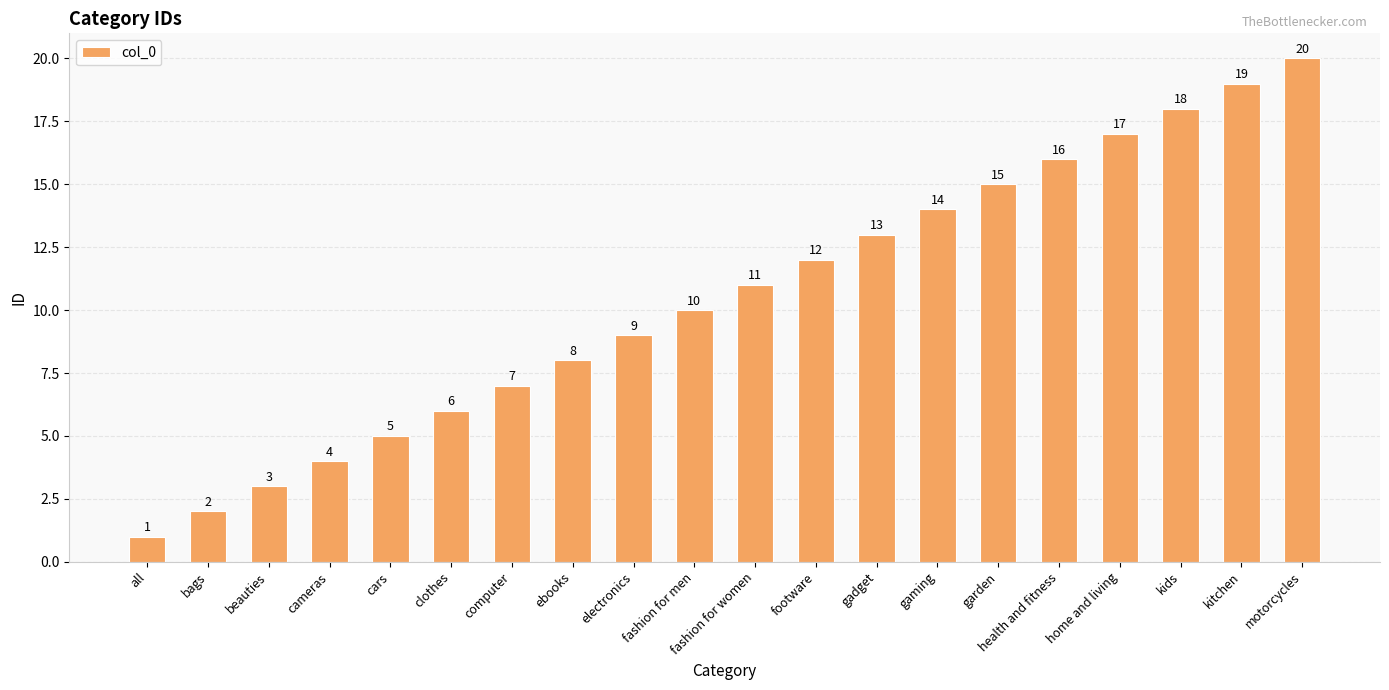

Rank the categories by value from highest to lowest.

motorcycles, kitchen, kids, home and living, health and fitness, garden, gaming, gadget, footware, fashion for women, fashion for men, electronics, ebooks, computer, clothes, cars, cameras, beauties, bags, all